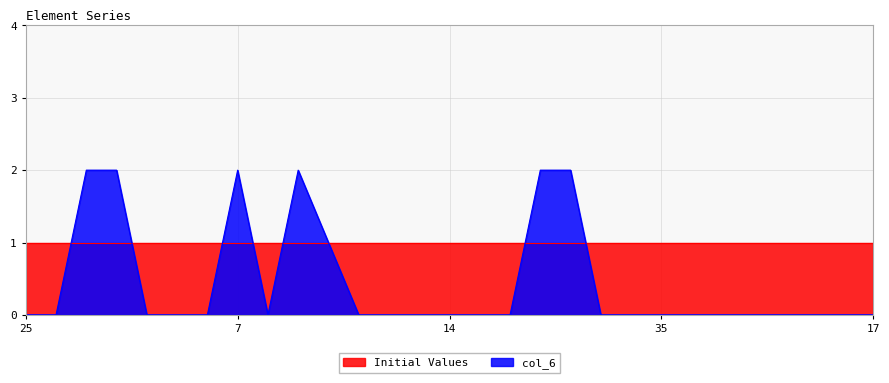

Which has a higher value, 11 or 16?

16